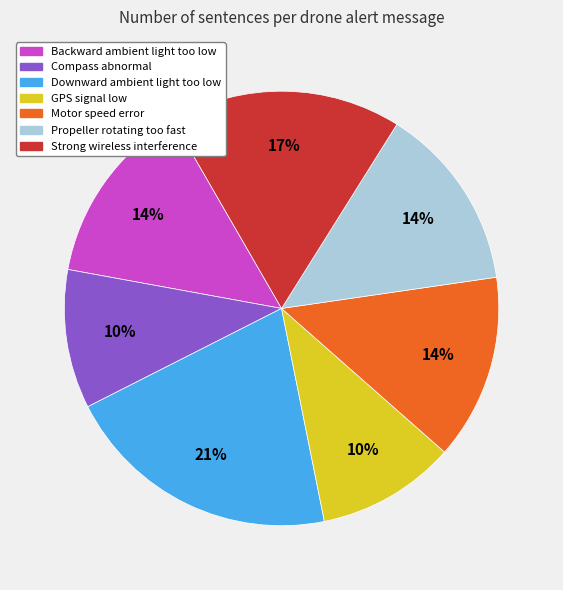

Which slice is the largest?

Downward ambient light too low